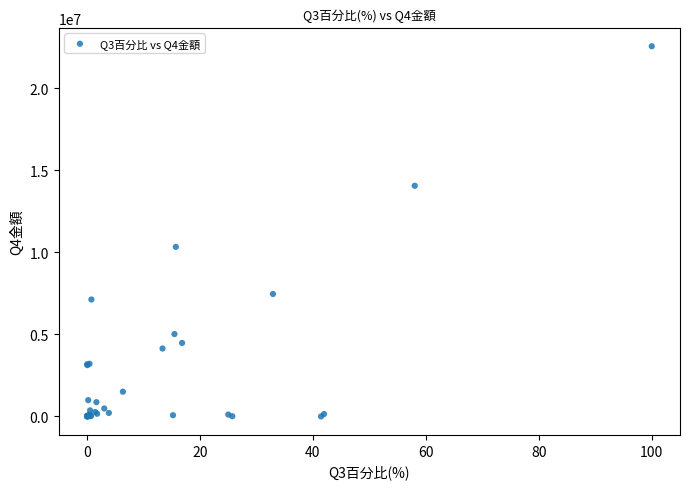

What Y value in the scatter plot is closest to 11284281?

10337392